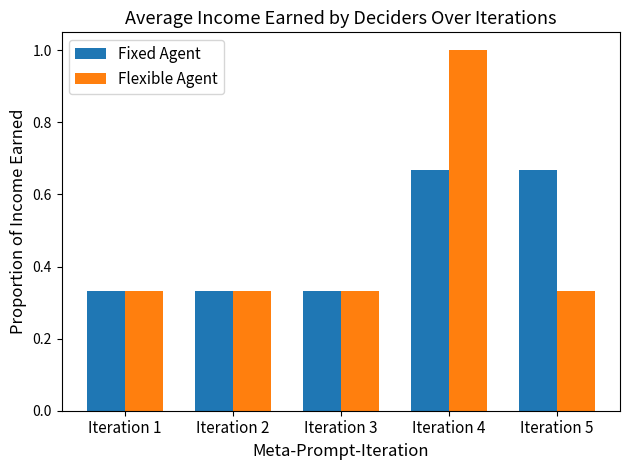

At how many categories does at least one series exceed 0?

5